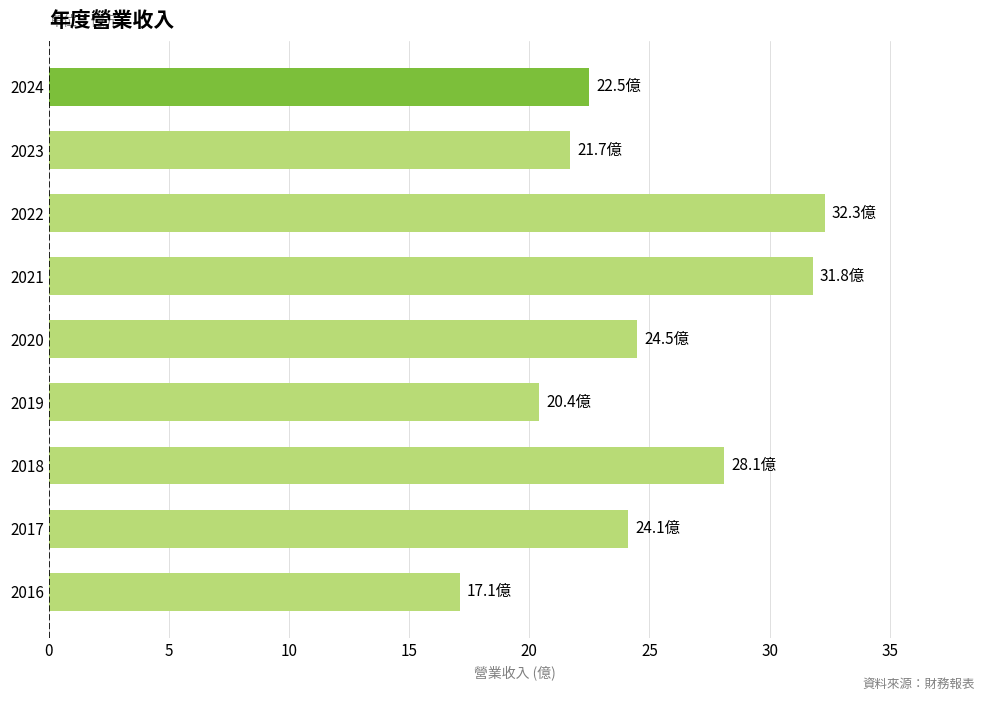

What is the sum of all values?

222.5